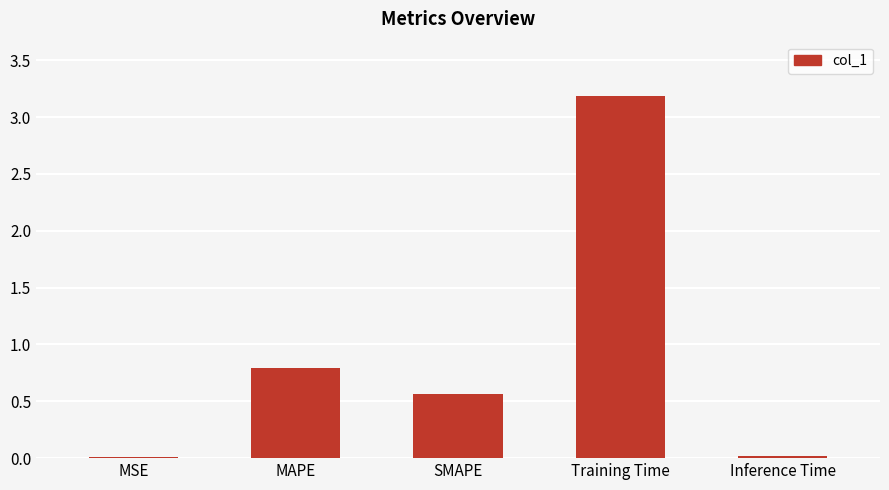

What is the difference between the values at MSE and SMAPE?

0.6